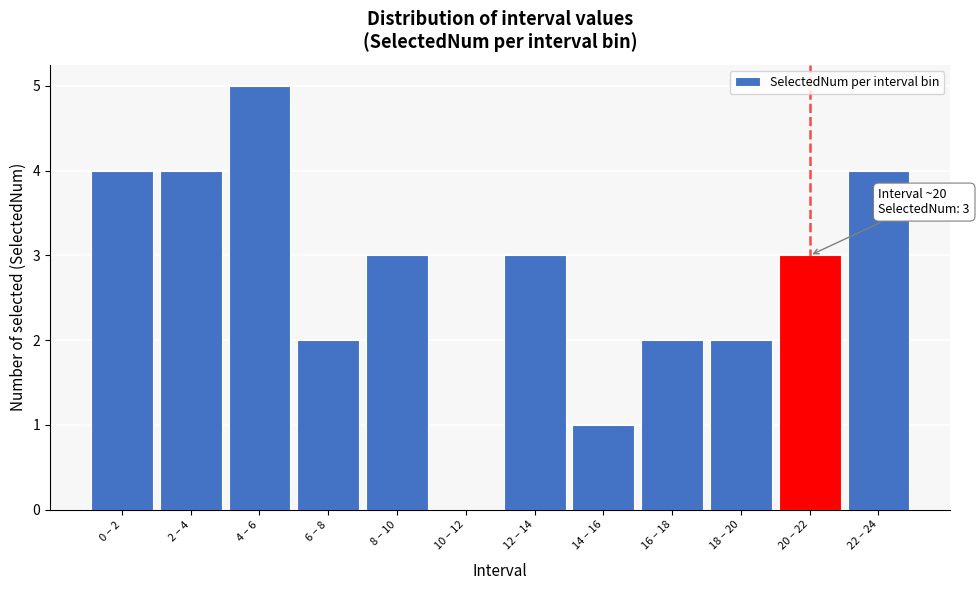

Reading left to right, transcribe all the data shown in this chart.

0 – 2=4	2 – 4=4	4 – 6=5	6 – 8=2	8 – 10=3	10 – 12=0	12 – 14=3	14 – 16=1	16 – 18=2	18 – 20=2	20 – 22=3	22 – 24=4